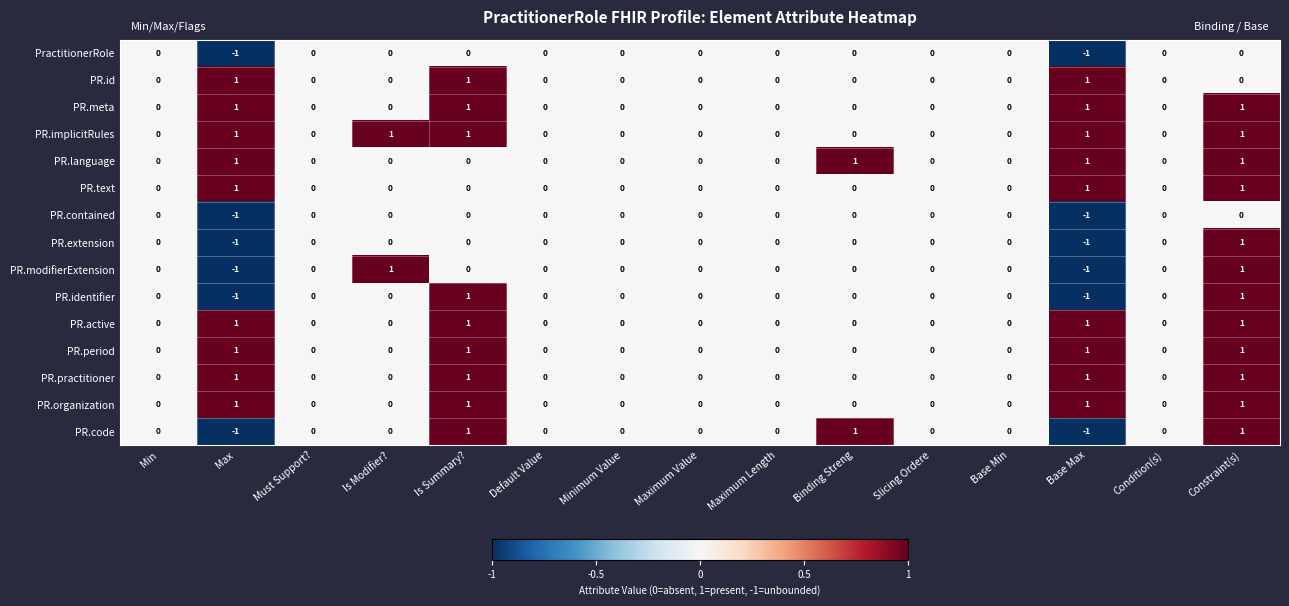

The value of PR.contained at Base Min is -1. True or false?

False